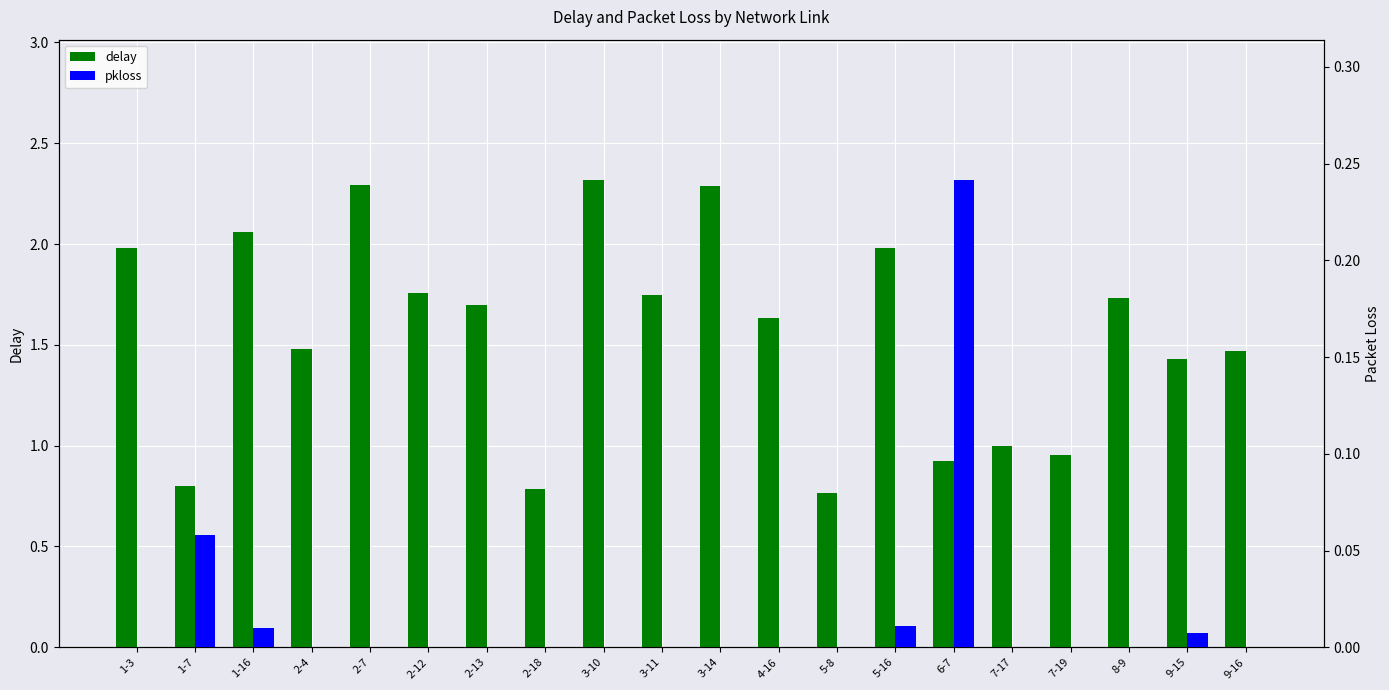

At how many categories does at least one series exceed 2?

4